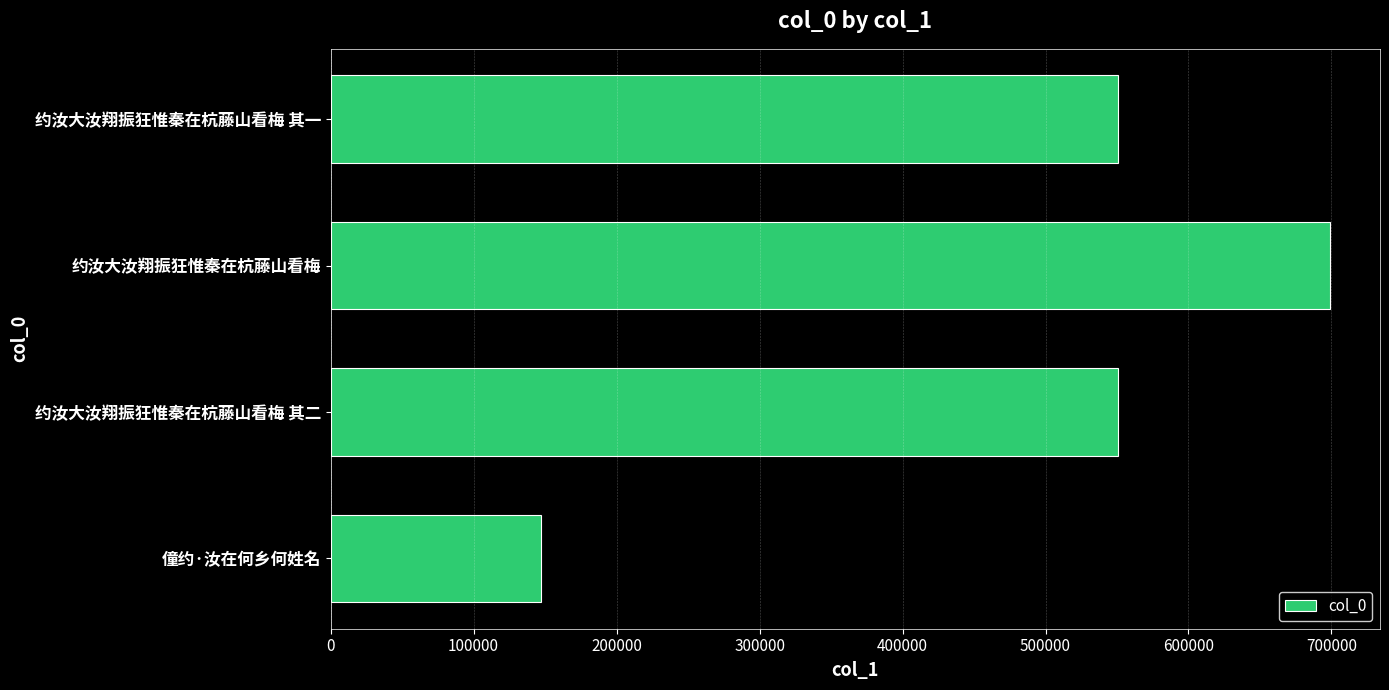

At which category does the chart reach its peak across all series?

约汝大汝翔振狂惟秦在杭藤山看梅